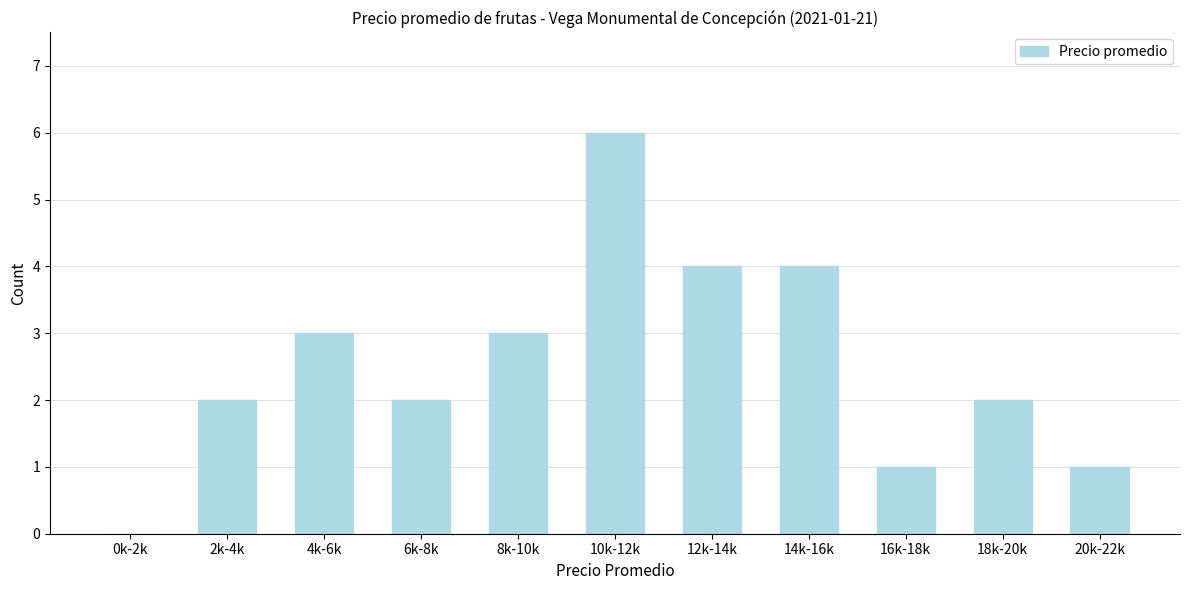

Reading left to right, list all the values displayed in this chart.

0k-2k=0	2k-4k=2	4k-6k=3	6k-8k=2	8k-10k=3	10k-12k=6	12k-14k=4	14k-16k=4	16k-18k=1	18k-20k=2	20k-22k=1